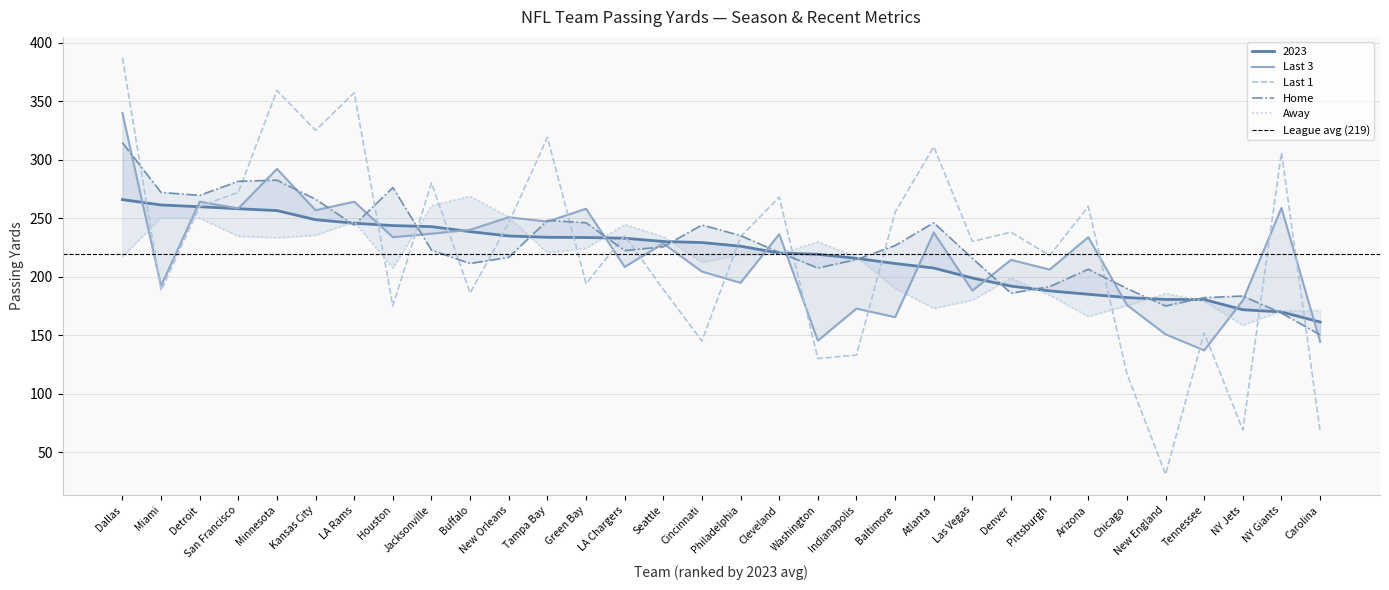

What is the difference between the 2023 values at Tennessee and Kansas City?

68.2